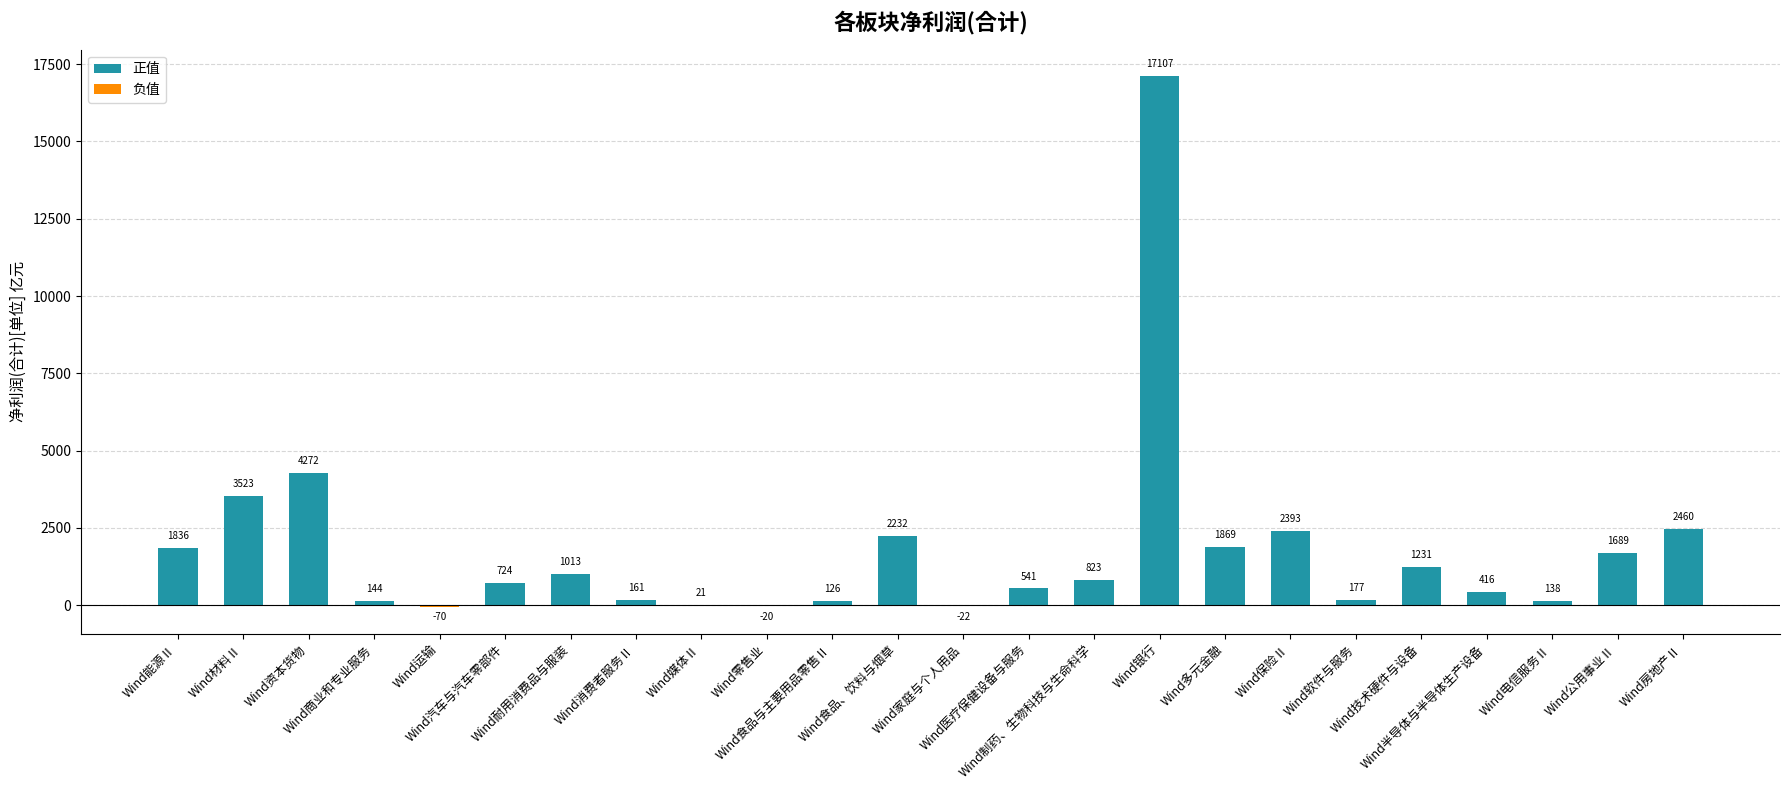

Is it true that the value at Wind技术硬件与设备 is 1231.0?

True